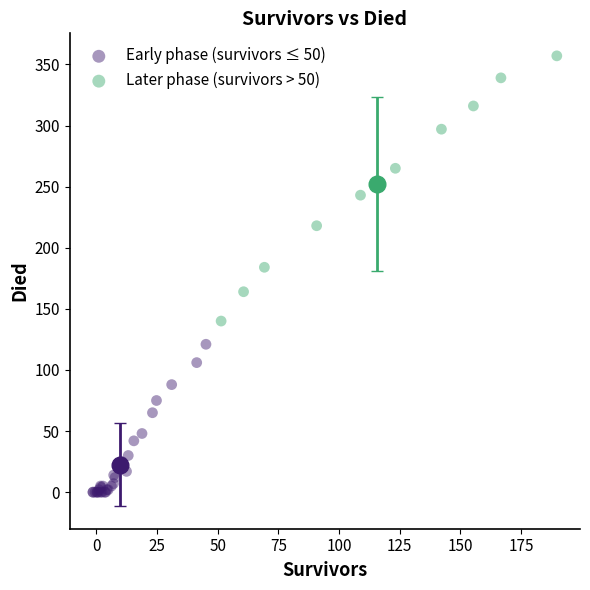

Which series contains the lowest Y value?

Early phase (survivors ≤ 50)